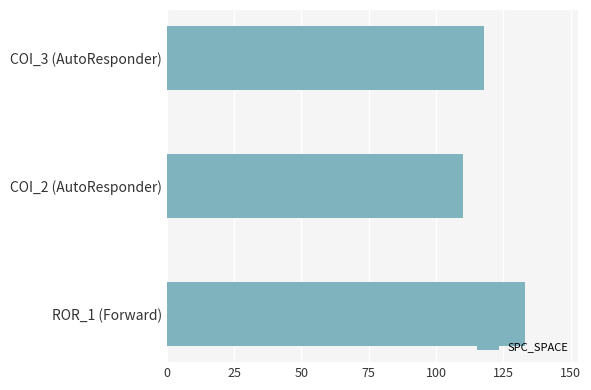

Does the chart contain stacked bars?

No